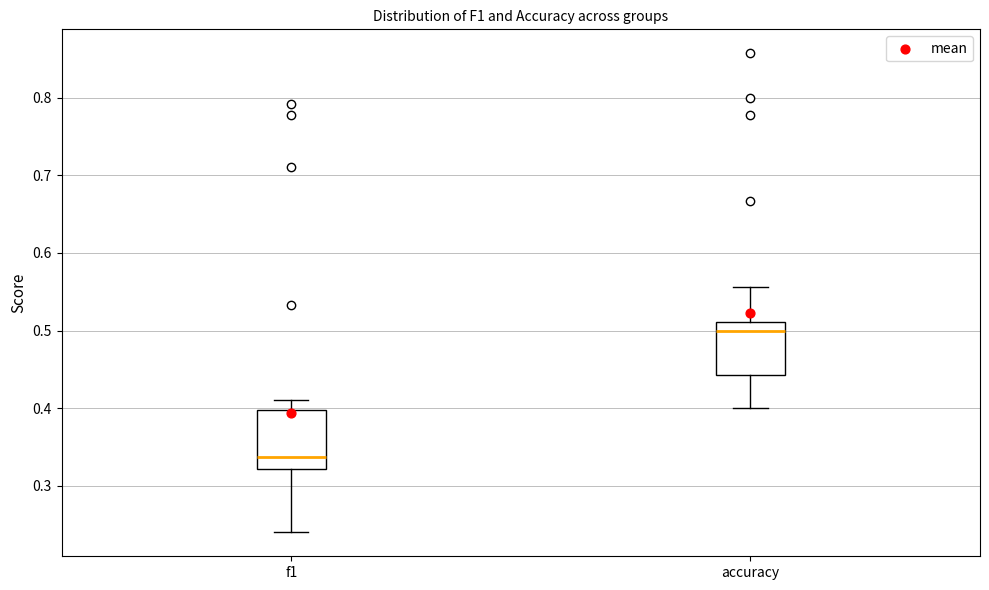

Reading left to right, read every box against the y-axis: the position of its median line, the range the box covers, and the ends of its whiskers. The values are not printed on the chart, so give them approximately, as read against the axis.

f1: median 0.34, box 0.32 to 0.40, whiskers 0.24 to 0.41
accuracy: median 0.50, box 0.44 to 0.51, whiskers 0.40 to 0.56